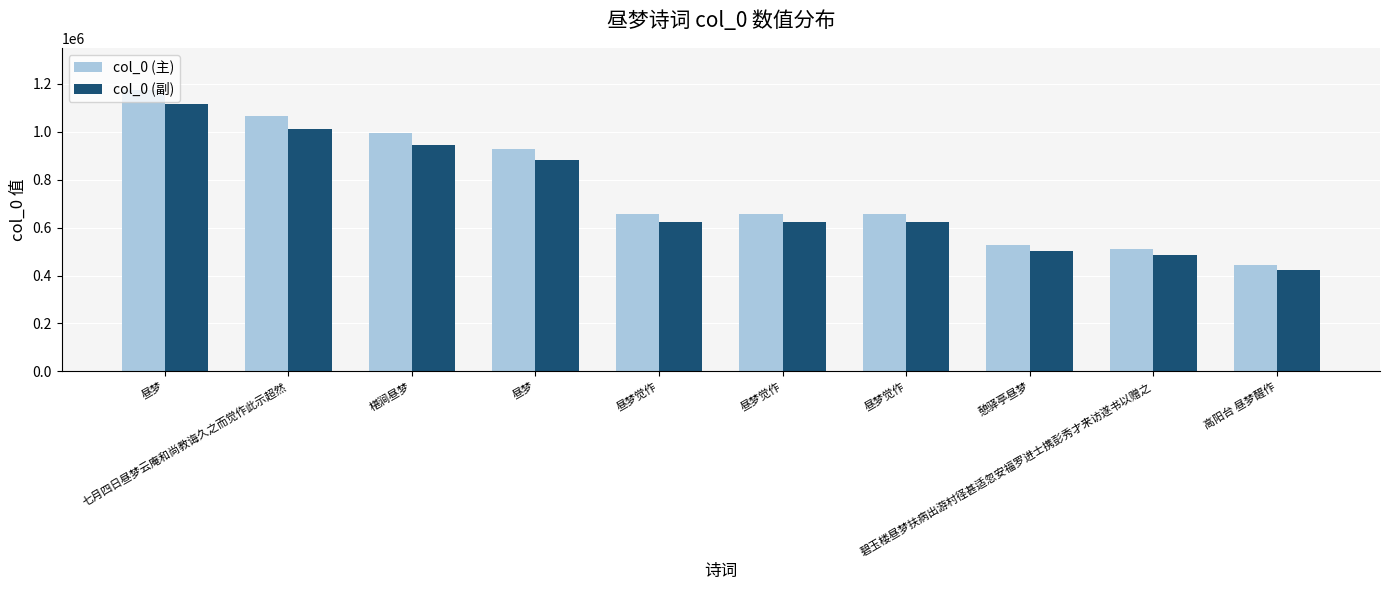

Reading left to right, what are all the values shown in this chart?

col_0 (主): 昼梦=1173835	七月四日昼梦云庵和尚教诲久之而觉作此示超然=1064139	椹涧昼梦=993343	昼梦=927134	昼梦觉作=656431	昼梦觉作=656407	昼梦觉作=655966	憩驿亭昼梦=529278	碧玉楼昼梦扶病出游村径甚适忽安福罗进士携彭秀才来访遂书以赠之=510626	高阳台 昼梦醒作=444346
col_0 (副): 昼梦=1115143	七月四日昼梦云庵和尚教诲久之而觉作此示超然=1010932	椹涧昼梦=943675	昼梦=880777	昼梦觉作=623609	昼梦觉作=623586	昼梦觉作=623167	憩驿亭昼梦=502814	碧玉楼昼梦扶病出游村径甚适忽安福罗进士携彭秀才来访遂书以赠之=485094	高阳台 昼梦醒作=422128